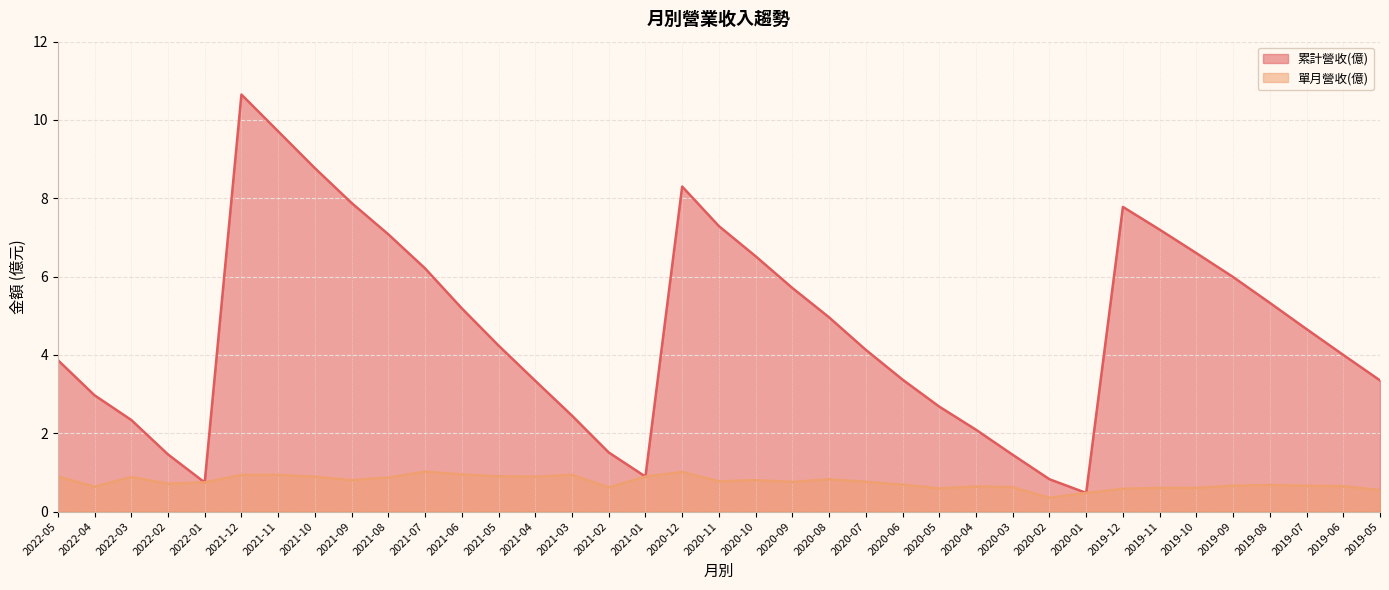

Which series has the largest total across all categories?

累計營收(億)